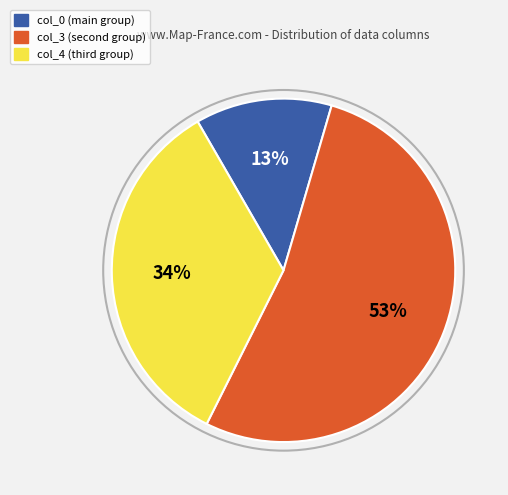

Is there any slice that represents more than half of the pie?

Yes